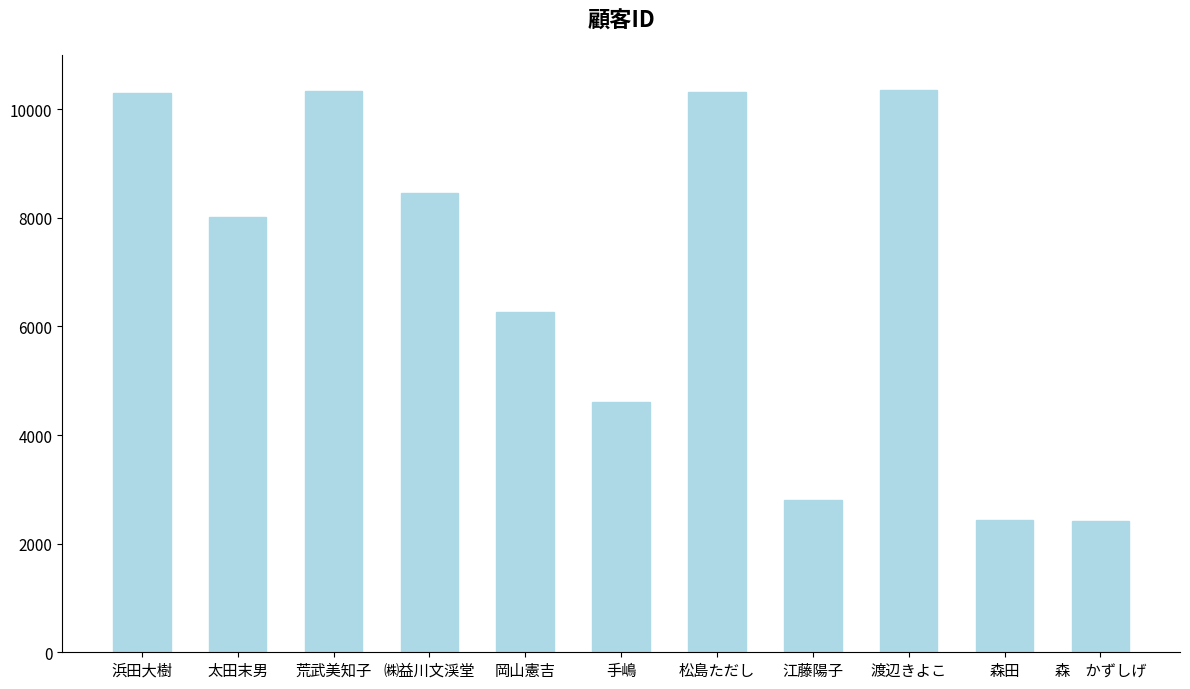

The chart shows a value of 16118 at 浜田大樹. True or false?

False